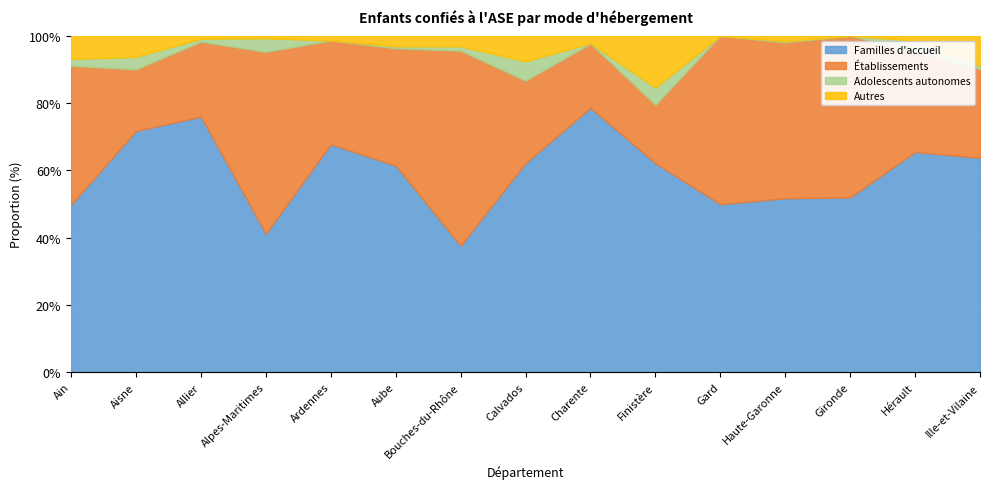

What is the difference between the maximum and second lowest values in the Familles d'accueil series?

37.4